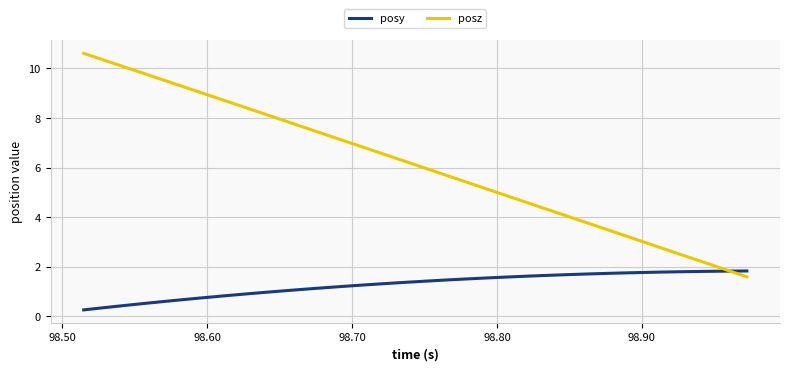

Which series has the largest total across all categories?

posz